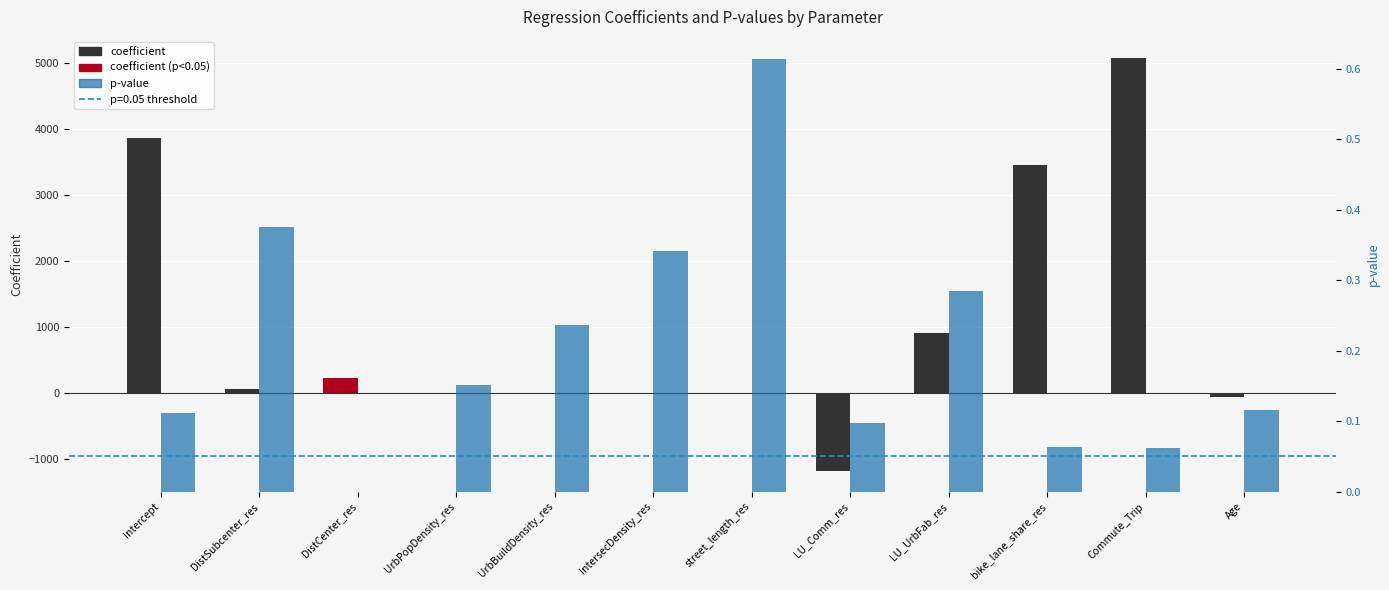

What is the difference between the highest and lowest values at bike_lane_share_res?

3450.3